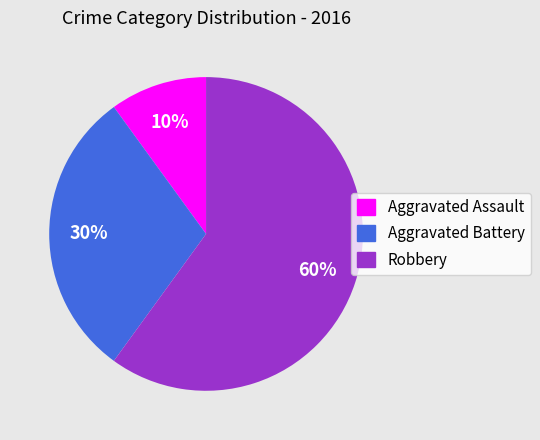

To the nearest percent, what portion does Aggravated Battery represent?

30%